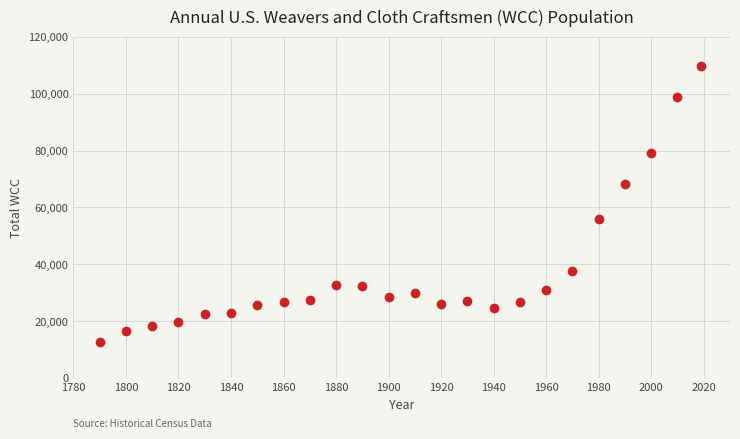

What is the range of Y values (max minus min)?

97137